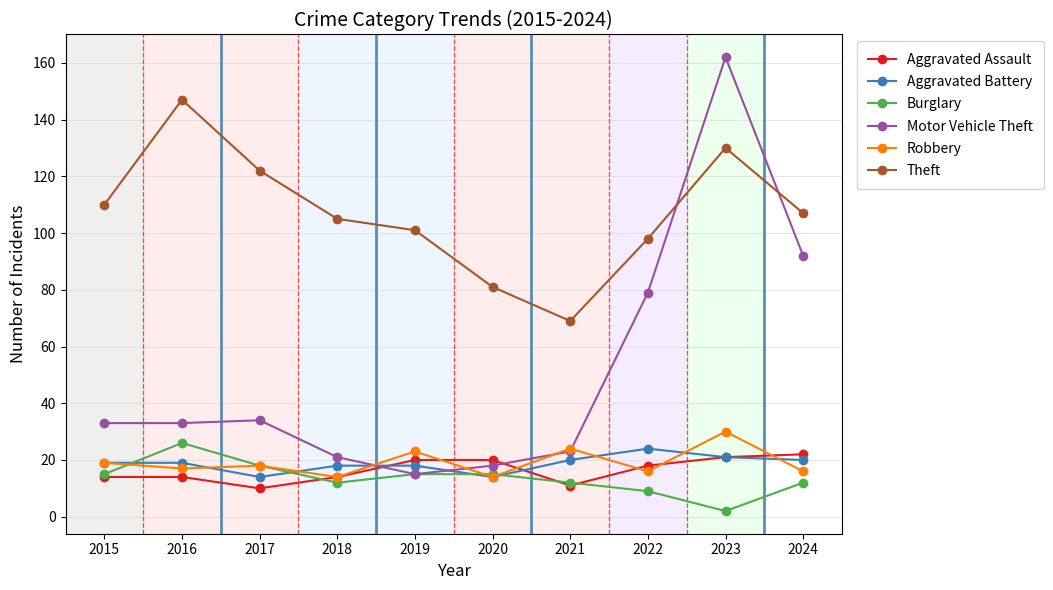

Which series changed the most between 2017 and 2021?

Theft